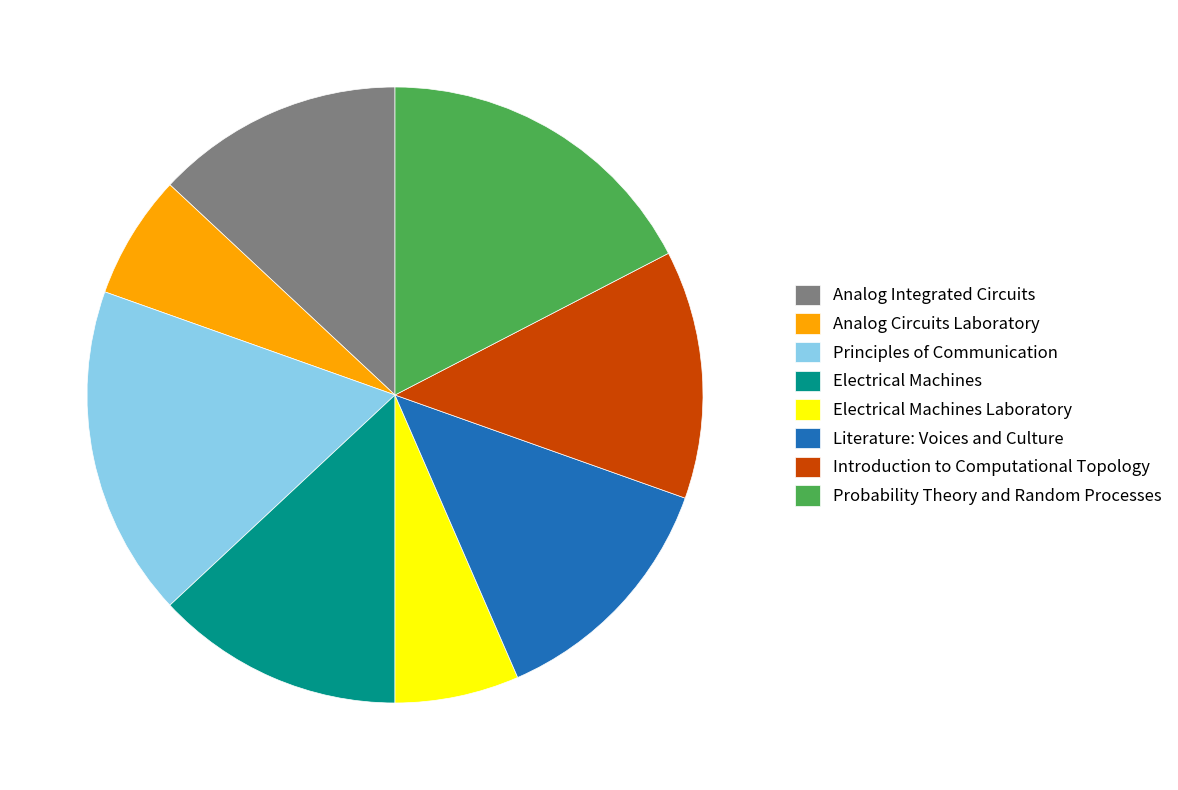

Is the sum of Probability Theory and Random Processes and Introduction to Computational Topology greater than half?

No